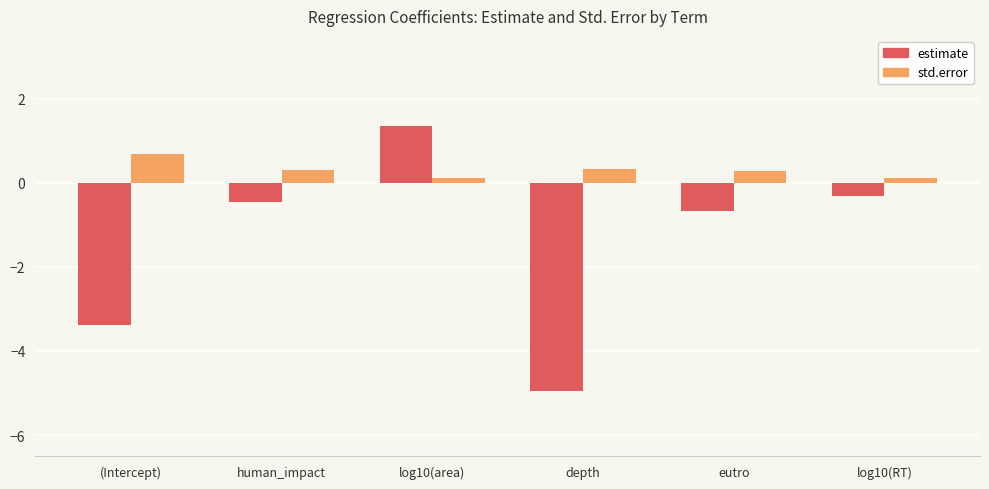

How many std.error values are between 0 and 1?

6